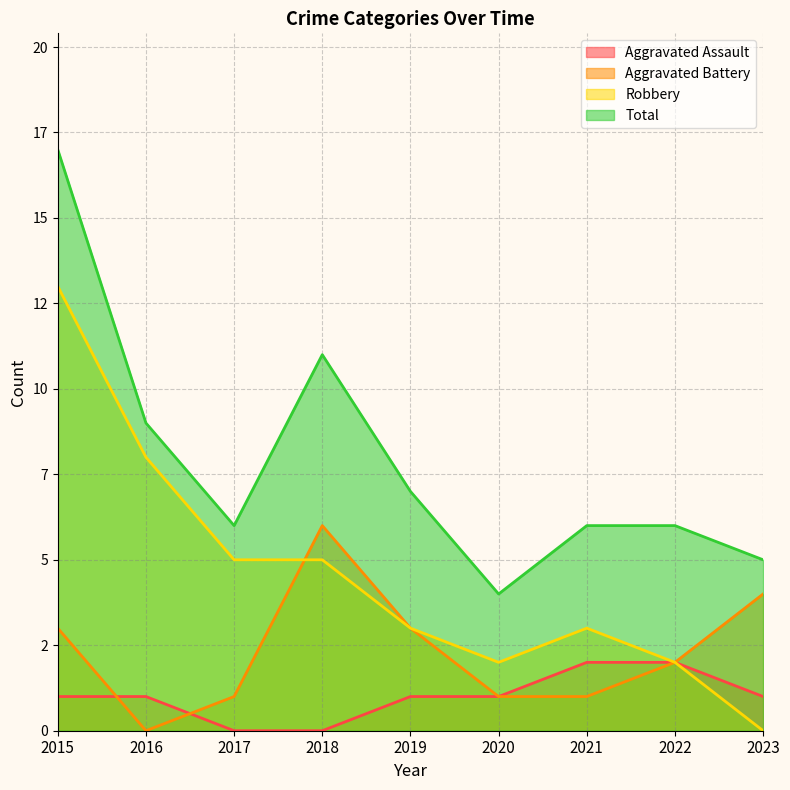

What is the difference between the maximum and minimum values in the Total series?

13